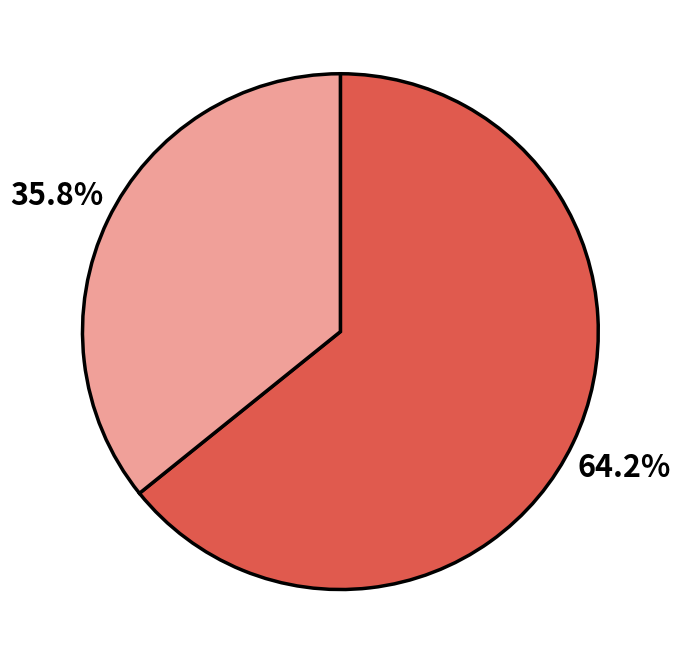

Is there a majority slice in this chart?

Yes